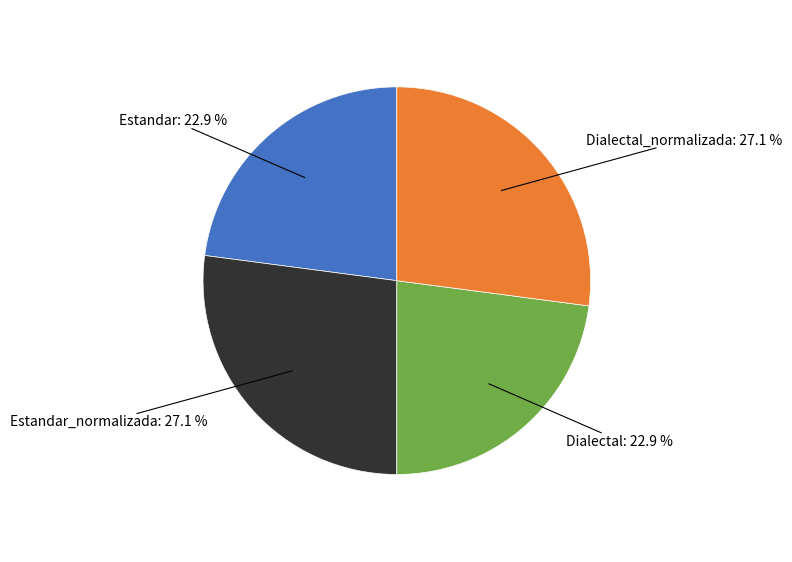

Does any single category account for the majority?

No